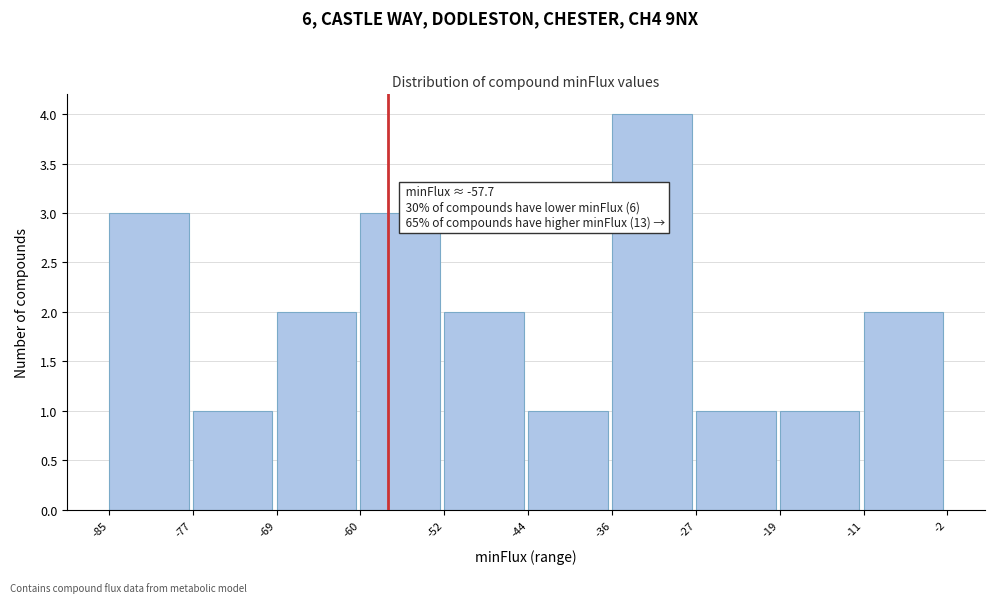

Over which range of the x-axis is the bar tallest?

-36 to -27